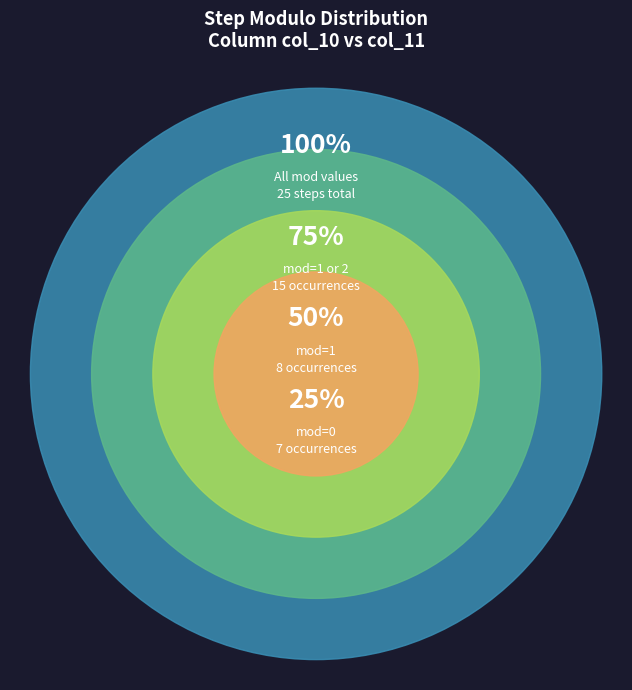

What is the change in value from mod=2 to mod=0?

-2